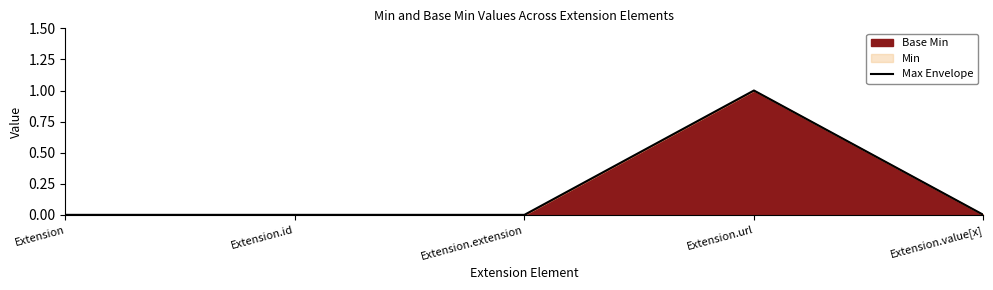

How many lines are shown in the chart?

1